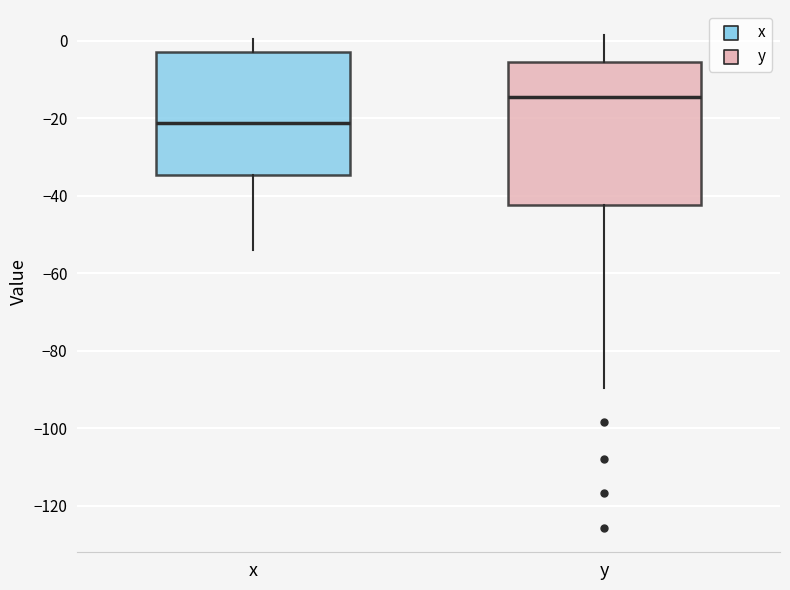

Reading left to right, transcribe this box plot: for each box, give where its median line is, the range the box spans, and where its two whiskers end, as read against the y-axis. The values are not printed on the chart, so give them approximately, as read against the axis.

x: median -22, box -34 to -2, whiskers -54 to 0
y: median -14, box -42 to -6, whiskers -90 to 2